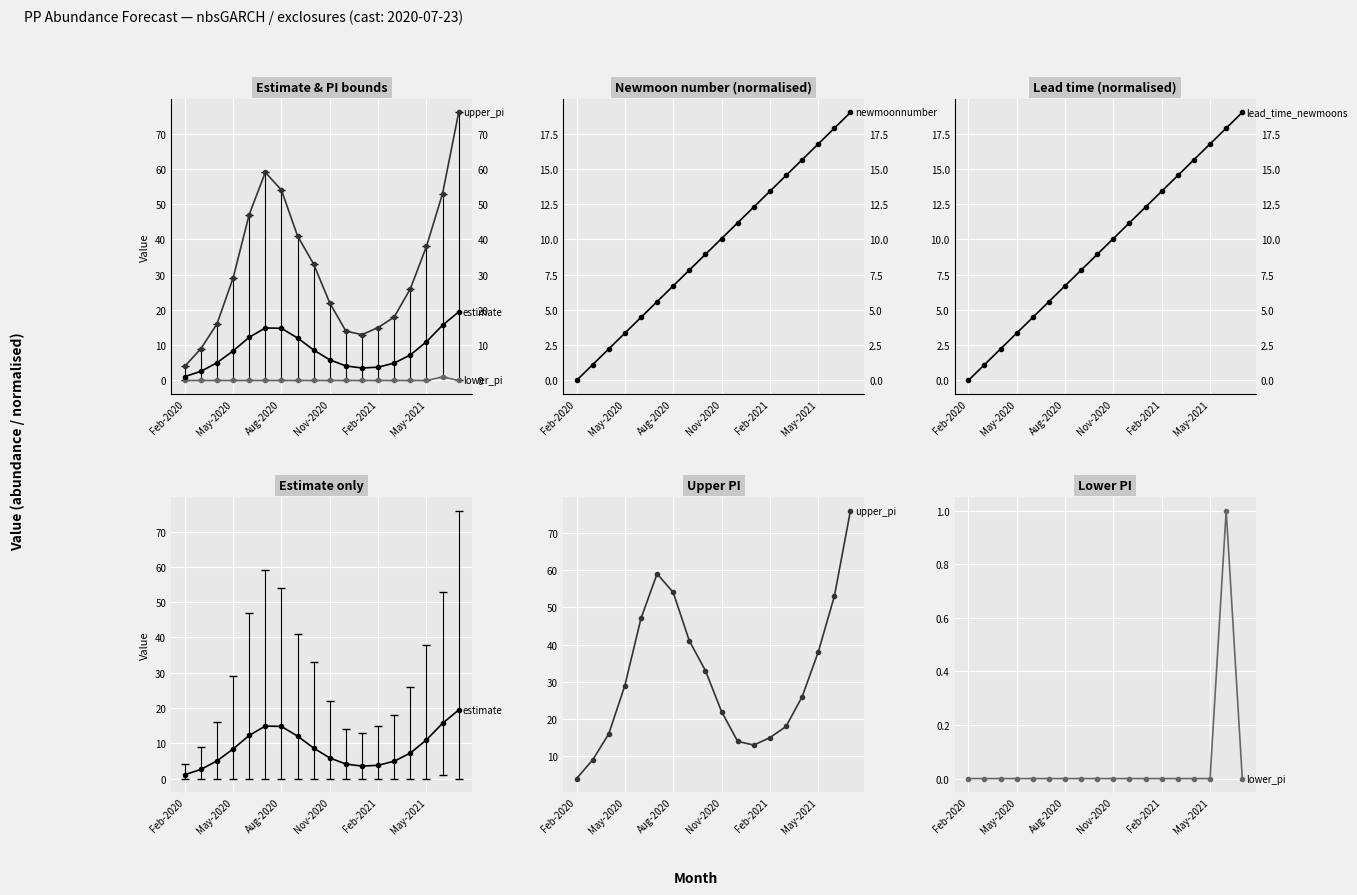

Which has a higher value, 8 or 9?

8